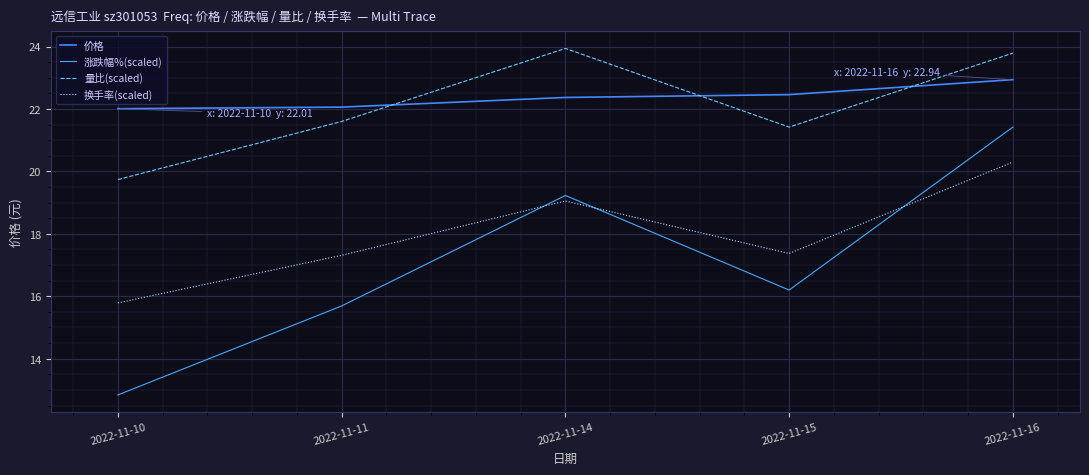

True or false: 价格 has more than 1 interior local peaks.

False